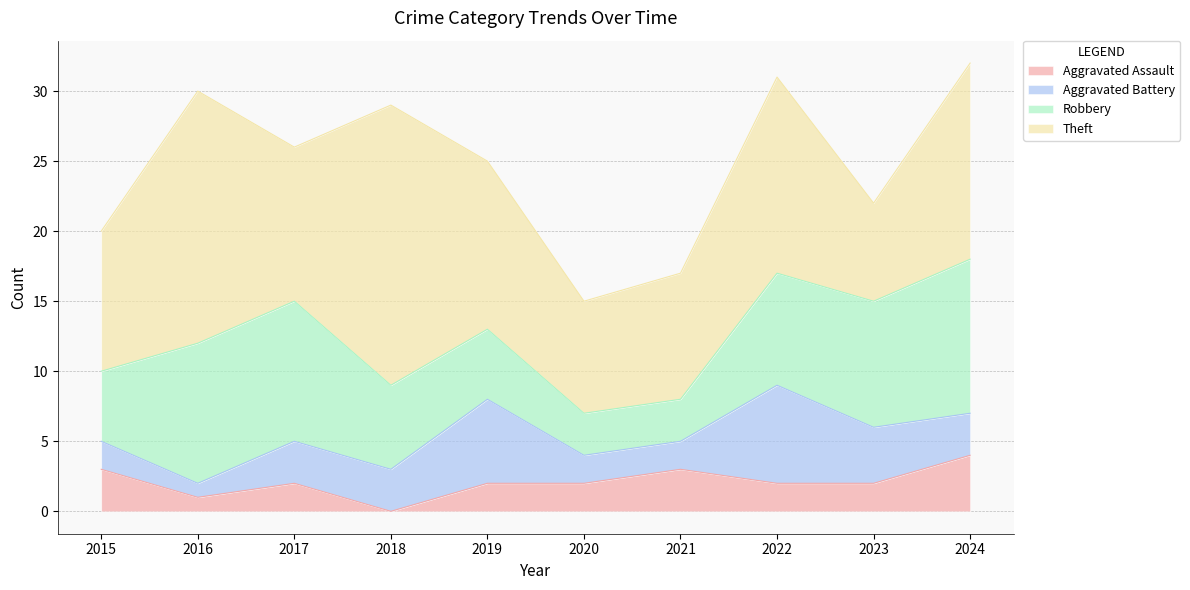

After their last crossing, which series has the higher values: Theft or Robbery?

Theft